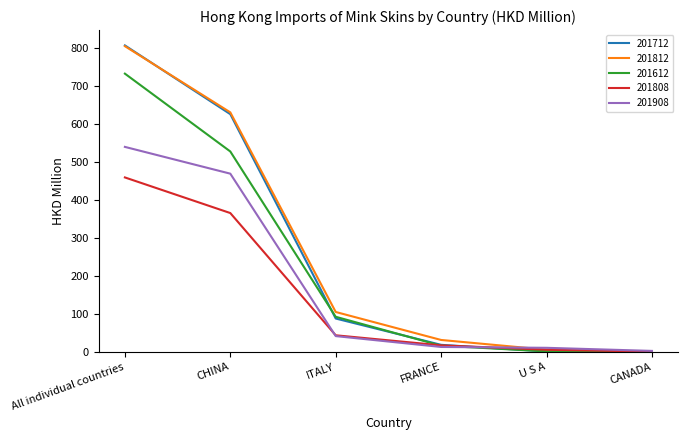

What is the difference between the maximum and minimum values in the 201712 series?

807.7